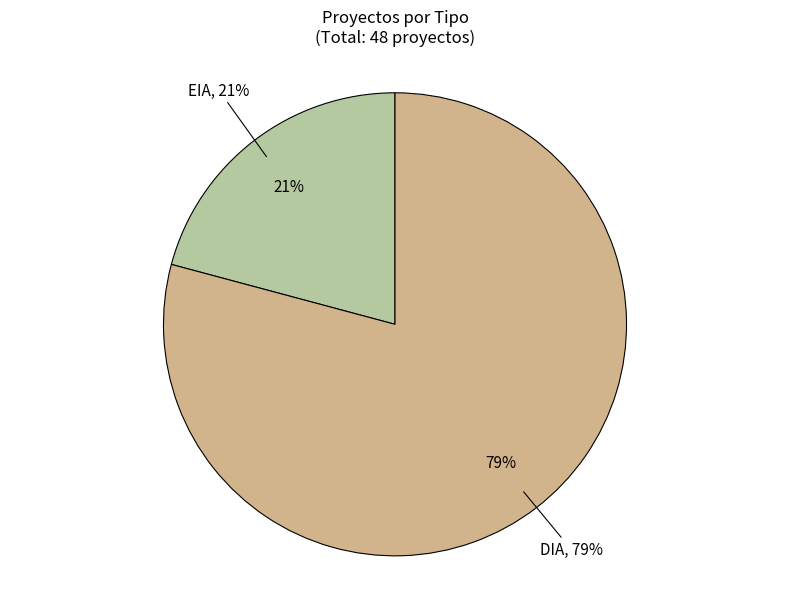

What portion of the pie excludes EIA?

79.2%